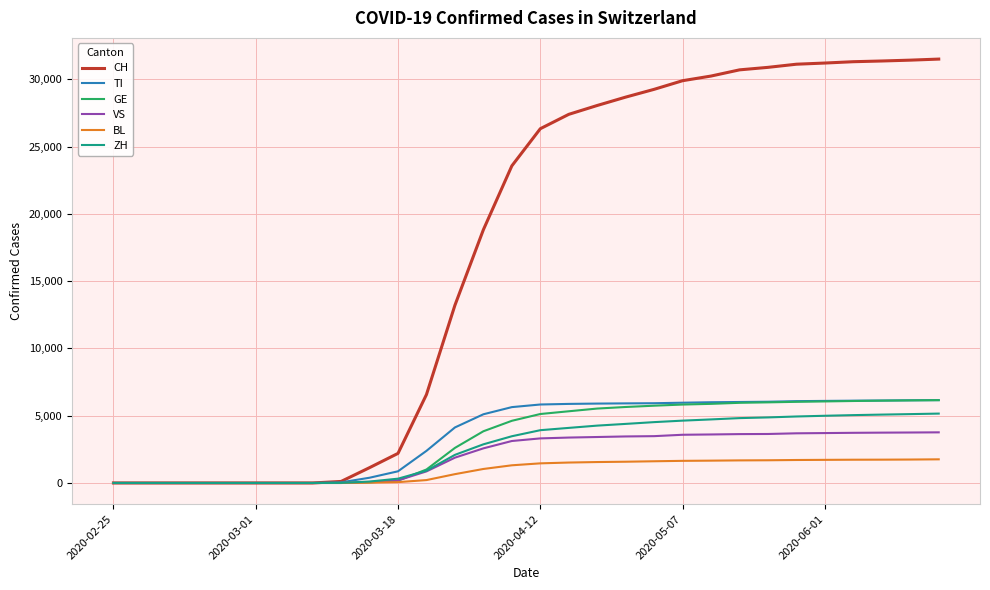

What is the greatest value displayed?

31512